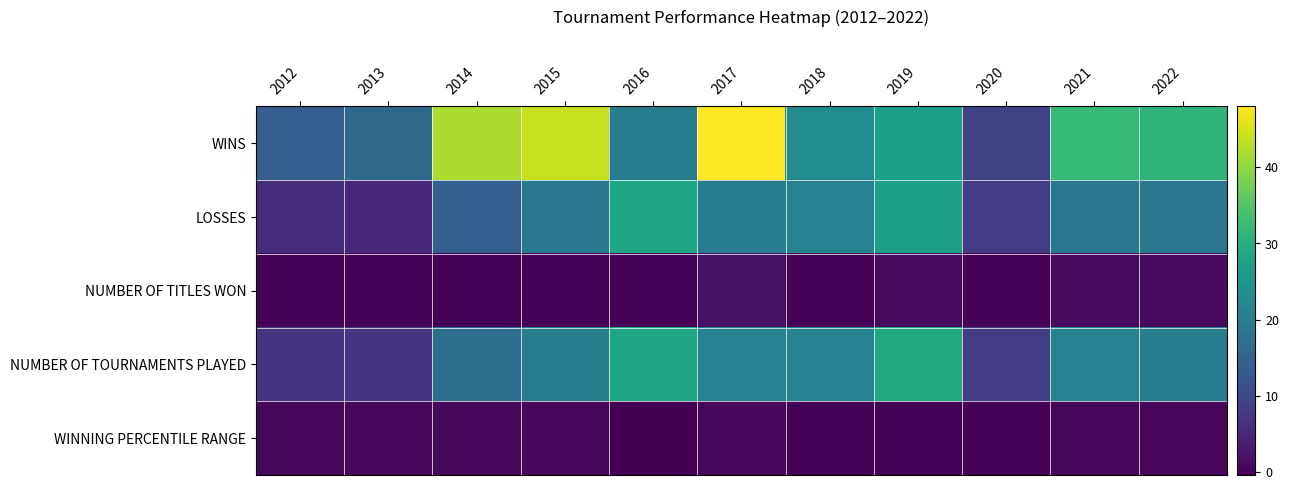

Reading right to left, what are all the values shown in this chart?

WINS: 2022=31.0	2021=32.0	2020=9.0	2019=27.0	2018=23.0	2017=48.0	2016=20.0	2015=44.0	2014=42.0	2013=16.0	2012=14.0
LOSSES: 2022=19.0	2021=19.0	2020=8.0	2019=27.0	2018=21.0	2017=20.0	2016=28.0	2015=19.0	2014=14.0	2013=5.0	2012=6.0
NUMBER OF TITLES WON: 2022=1.0	2021=1.0	2020=0.0	2019=1.0	2018=0.0	2017=2.0	2016=0.0	2015=0.0	2014=0.0	2013=0.0	2012=0.0
NUMBER OF TOURNAMENTS PLAYED: 2022=20.0	2021=21.0	2020=8.0	2019=29.0	2018=21.0	2017=21.0	2016=28.0	2015=20.0	2014=17.0	2013=7.0	2012=7.0
WINNING PERCENTILE RANGE: 2022=0.4	2021=0.4	2020=0.1	2019=0.0	2018=0.1	2017=0.6	2016=-0.4	2015=0.6	2014=0.7	2013=0.7	2012=0.6